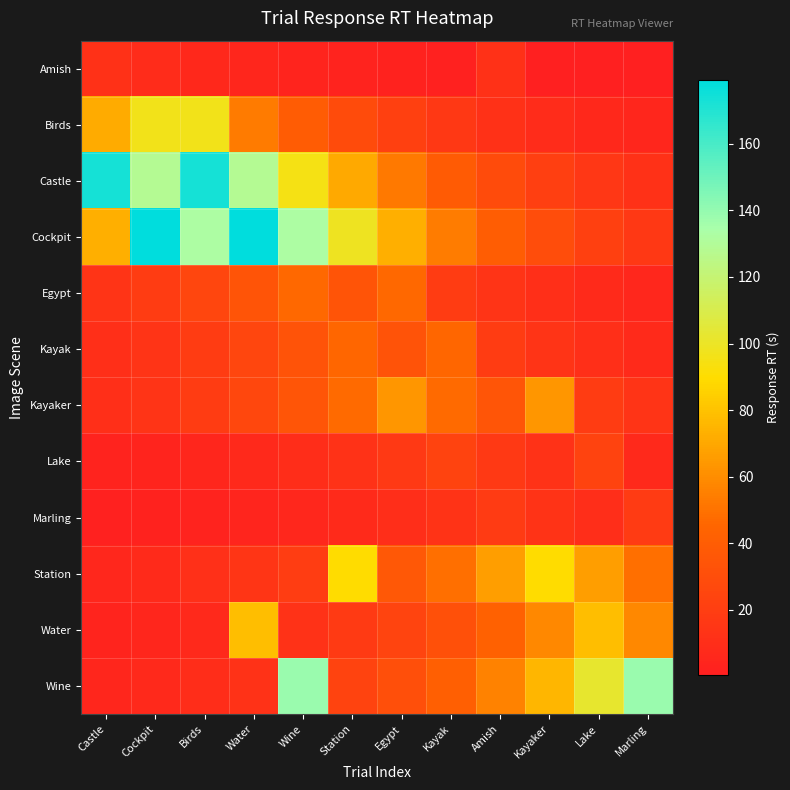

Which series has the widest spread of values?

Cockpit